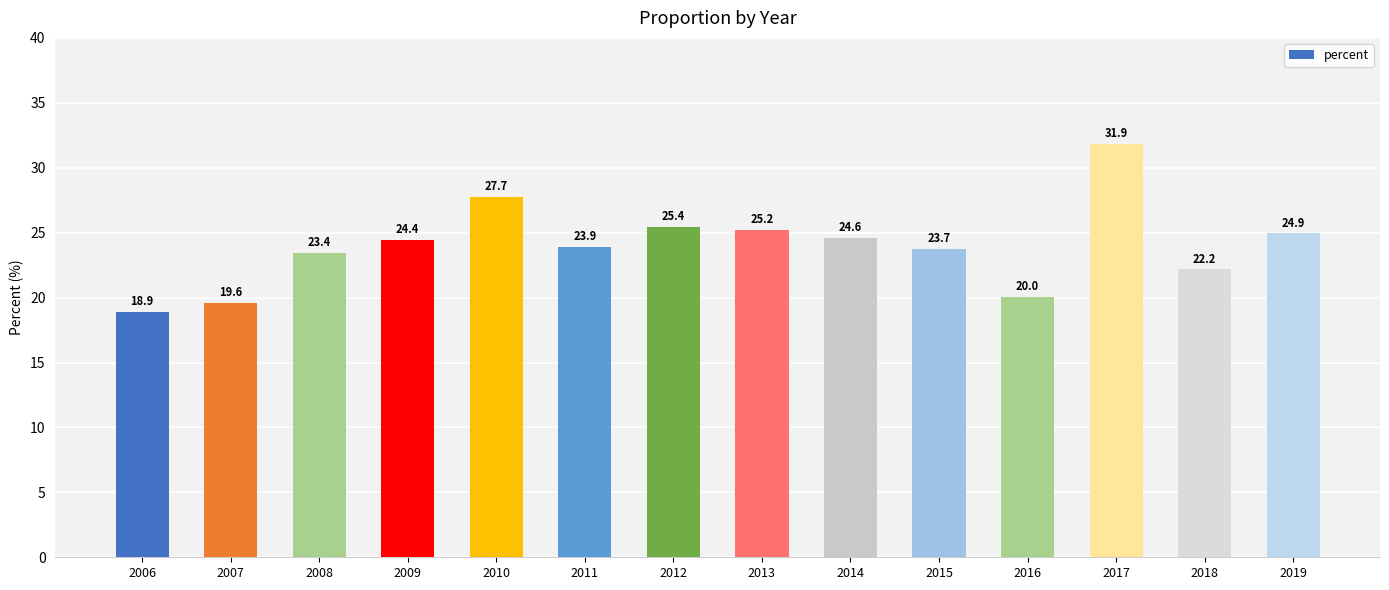

True or false: the data shows 14.2 at 2018.

False